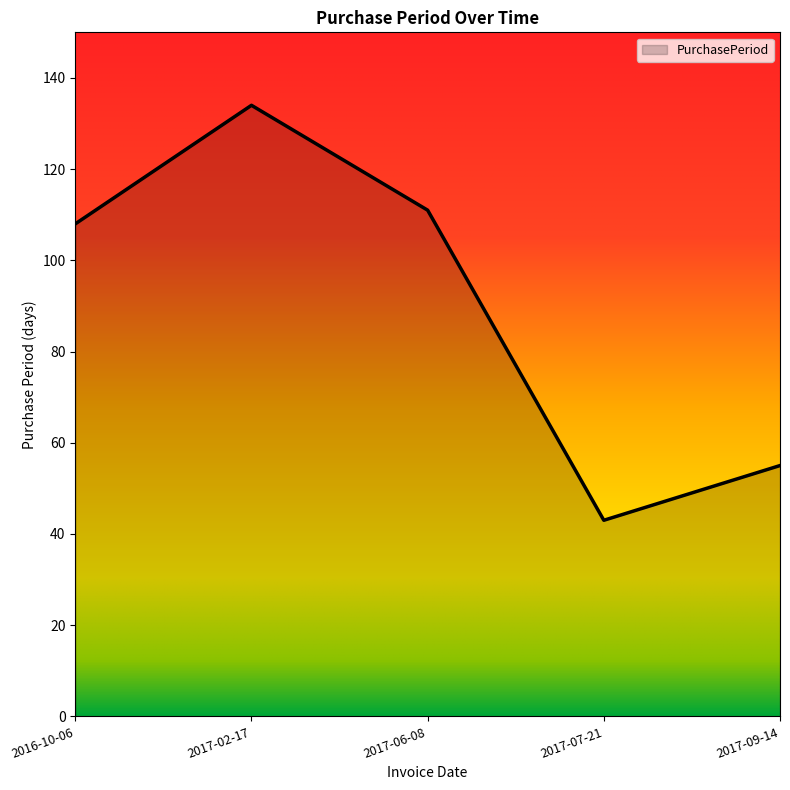

What is the difference between the maximum and minimum values?

91